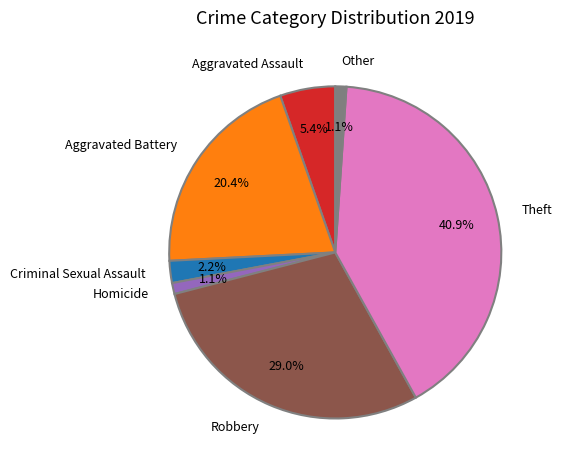

Does Criminal Sexual Assault represent more than half of the total?

No